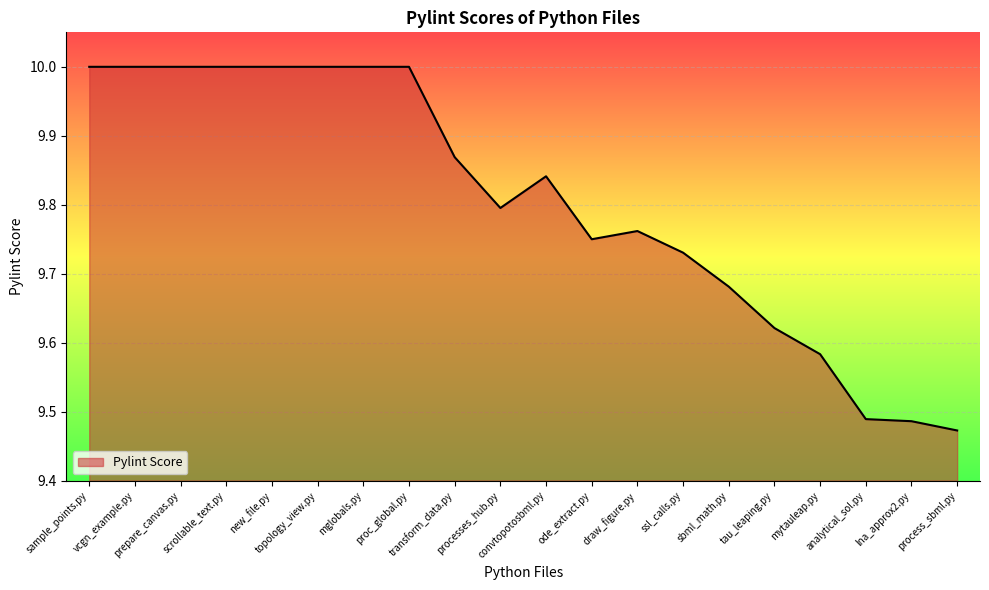

Count the values in the range 9 to 10.

20